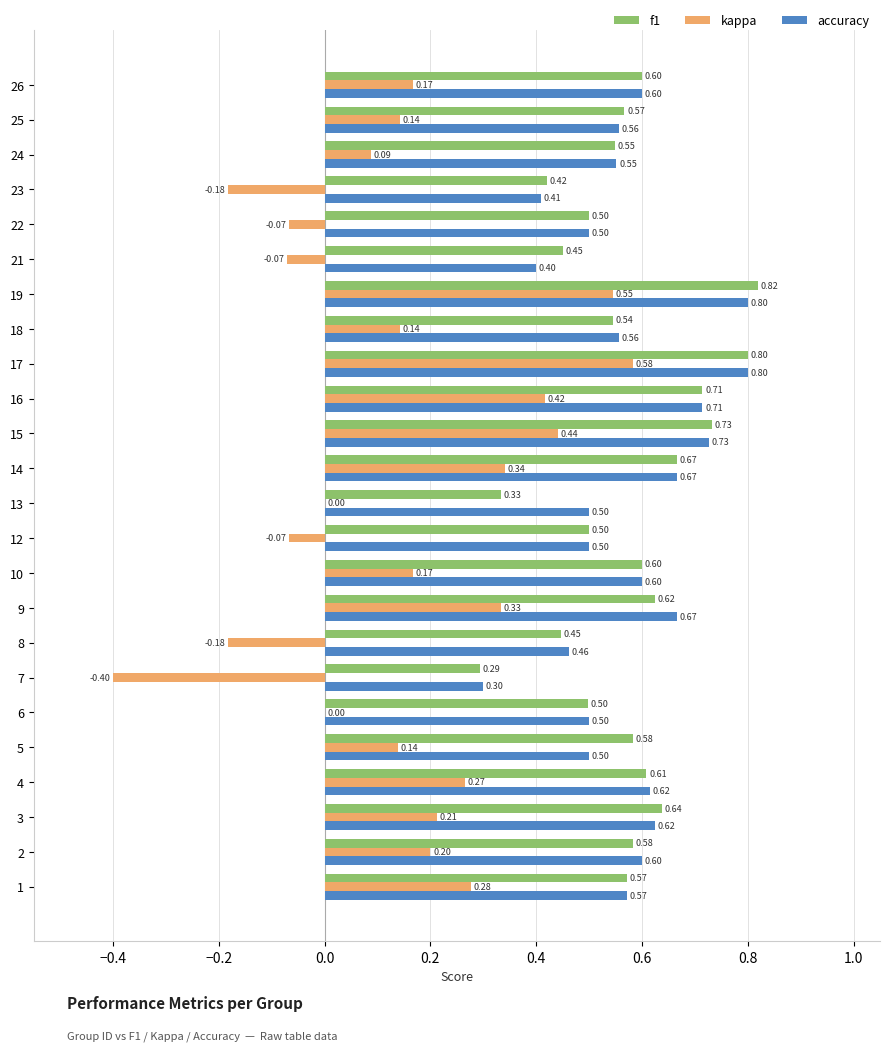

Is the value of f1 at 14 greater than the value of accuracy at 7?

Yes